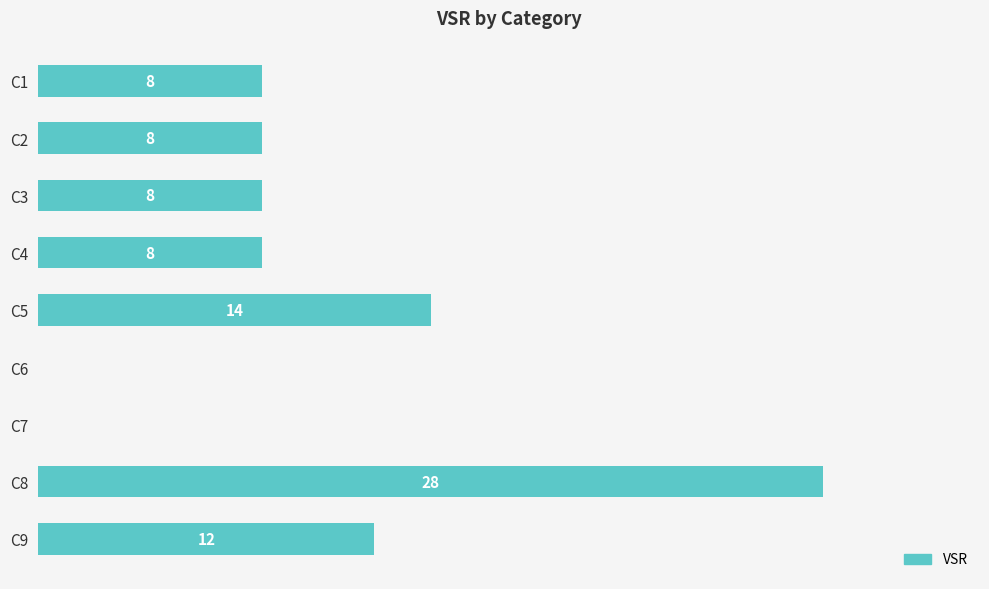

Between C5 and C2, which is larger?

C5